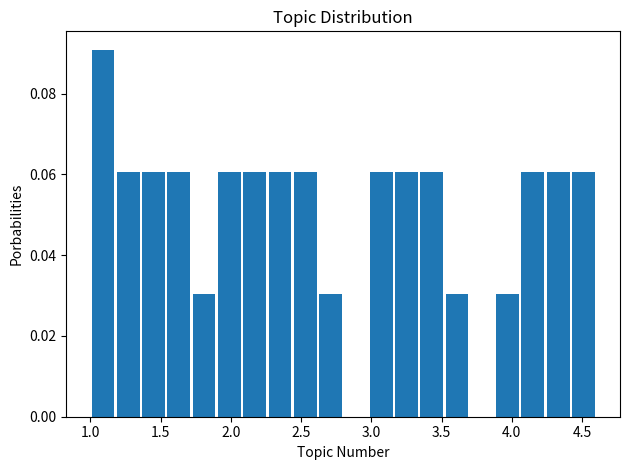

Around what value on the x-axis is the tallest bar? Give the approximate position of its centre, as read against the axis.

1.10